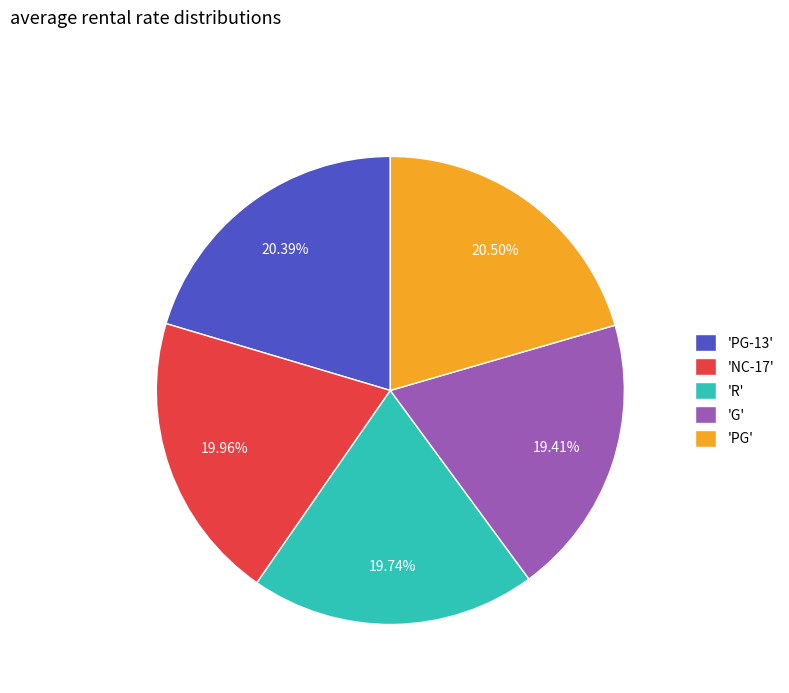

Combined, do 'R' and 'PG' account for over 50%?

No